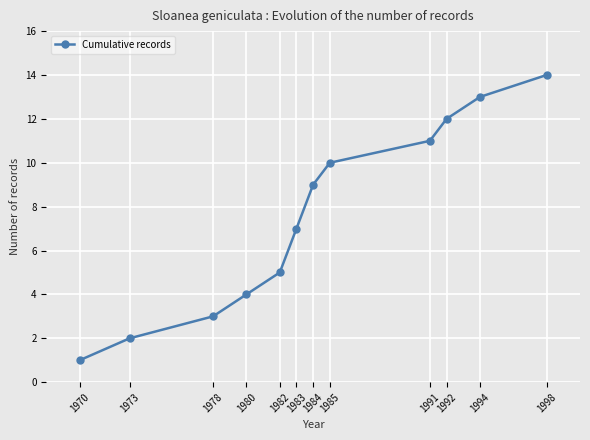

The value at 1978 is 4. True or false?

False